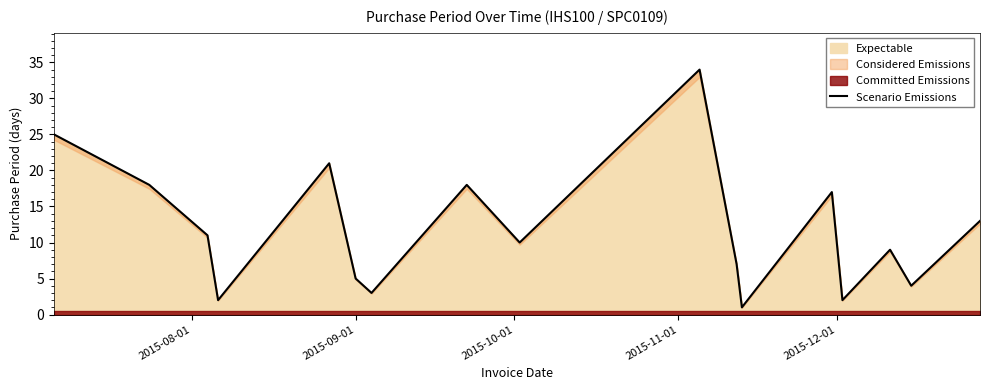

What is the highest value of the Expectable series?

34